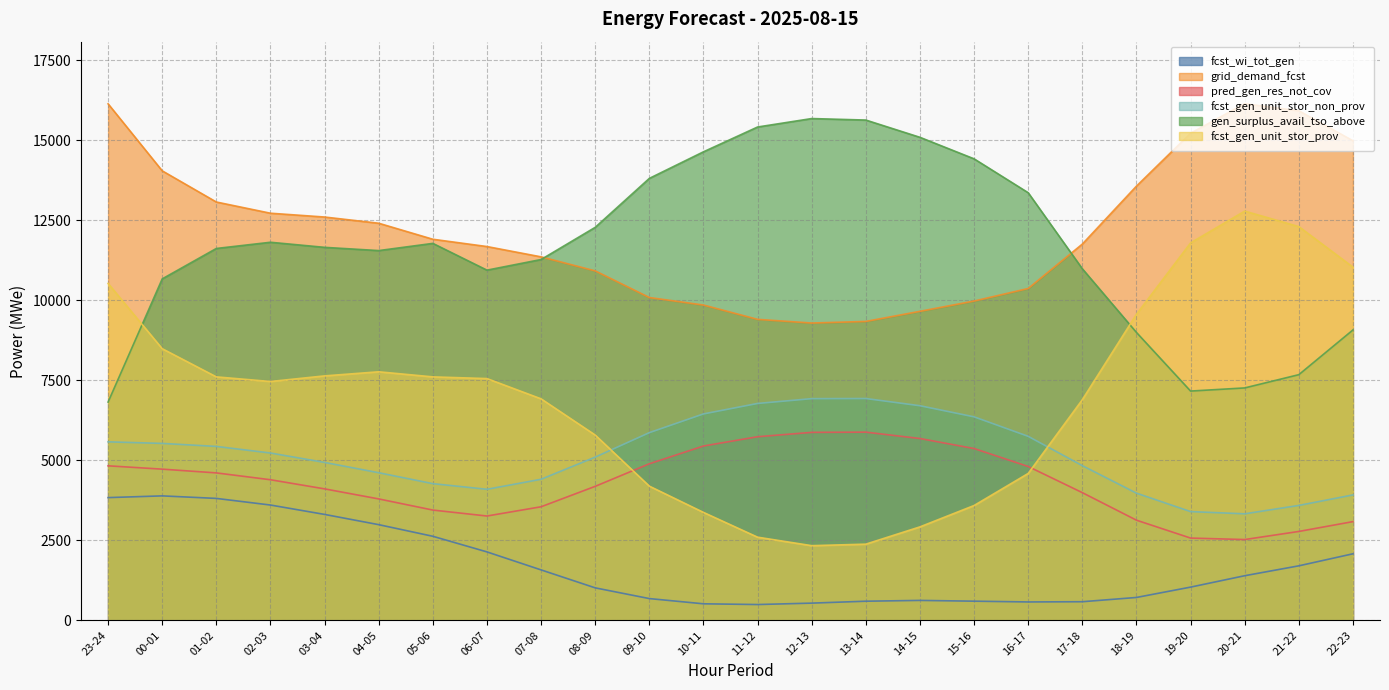

Which category has the lowest value in the fcst_gen_unit_stor_prov series?

12-13